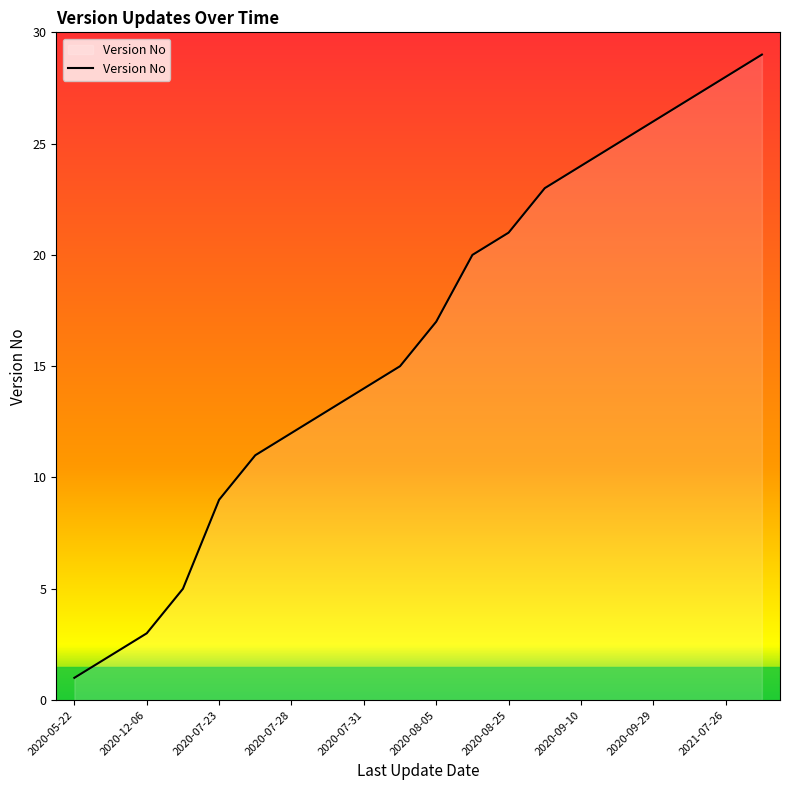

What is the maximum value shown in the chart?

29